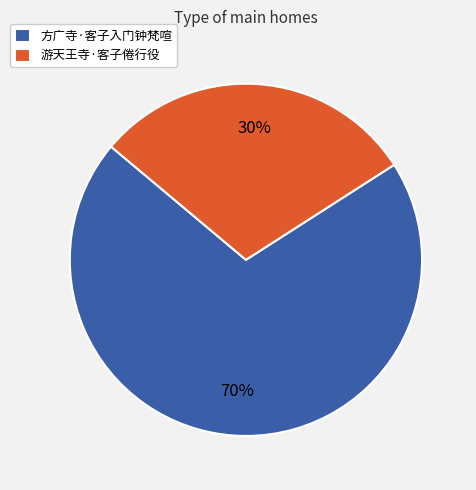

How many segments does this pie chart have?

2